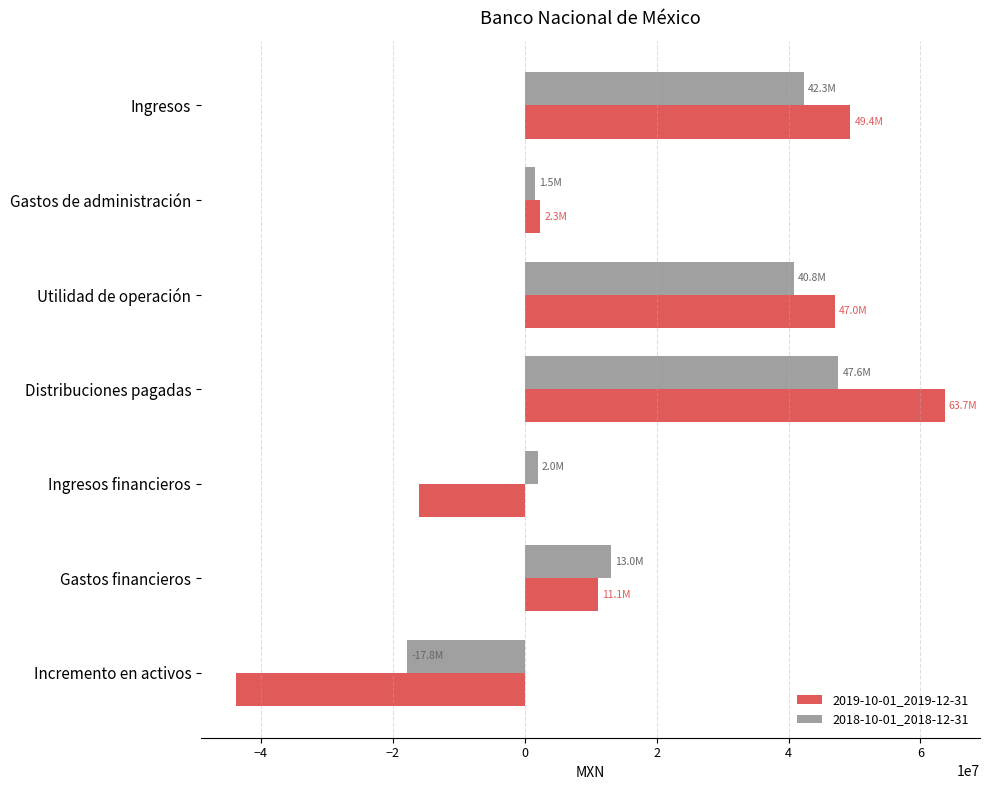

What is the total value across all series at Distribuciones pagadas?

111242000